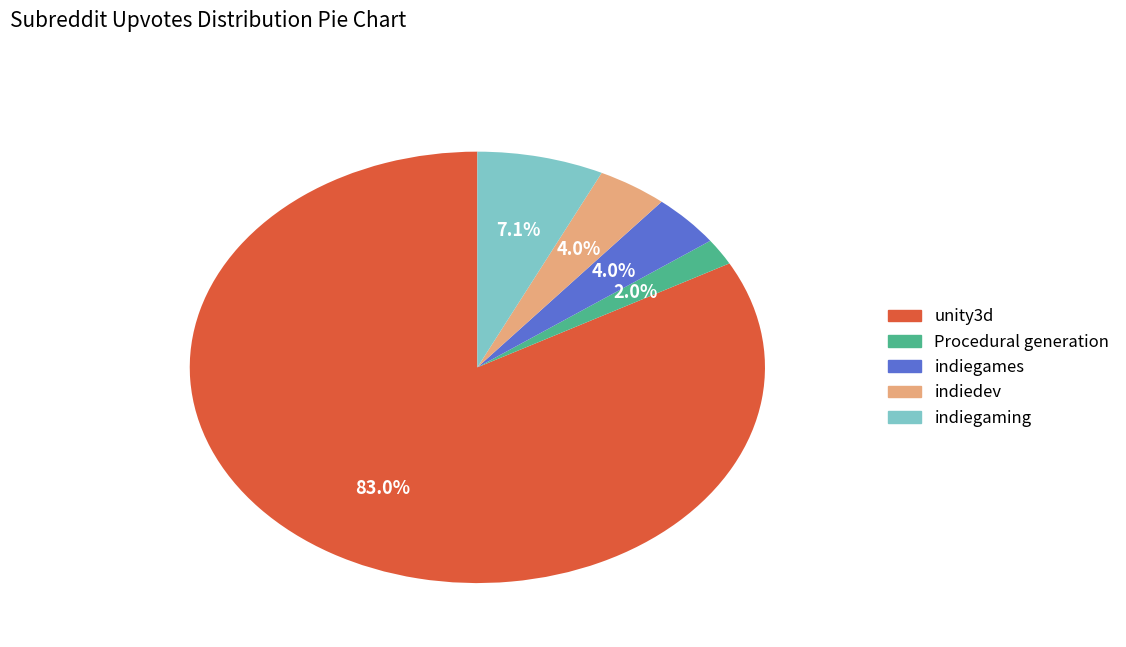

Between unity3d and Procedural generation, which is larger?

unity3d